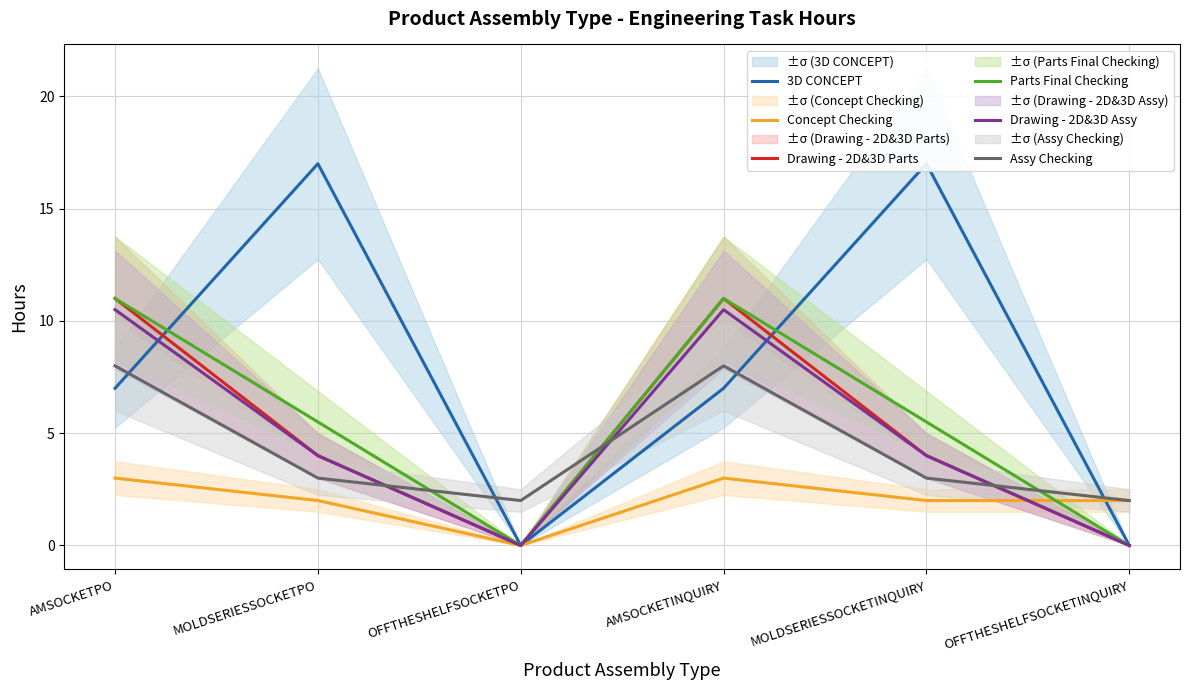

True or false: 3D CONCEPT has a value of 17.0 at MOLDSERIESSOCKETPO.

True